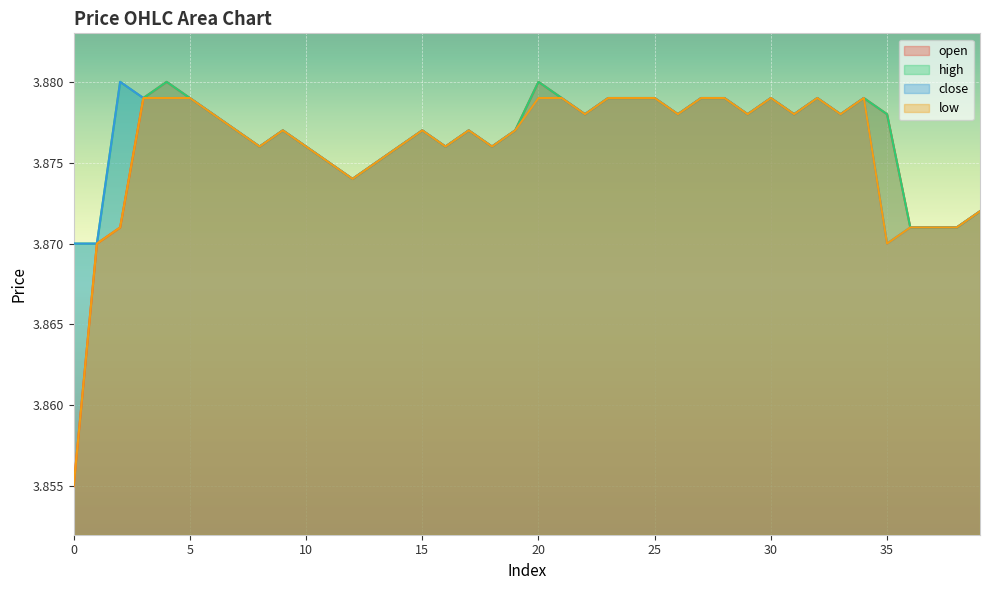

The high series shows 5.4 at 1. True or false?

False